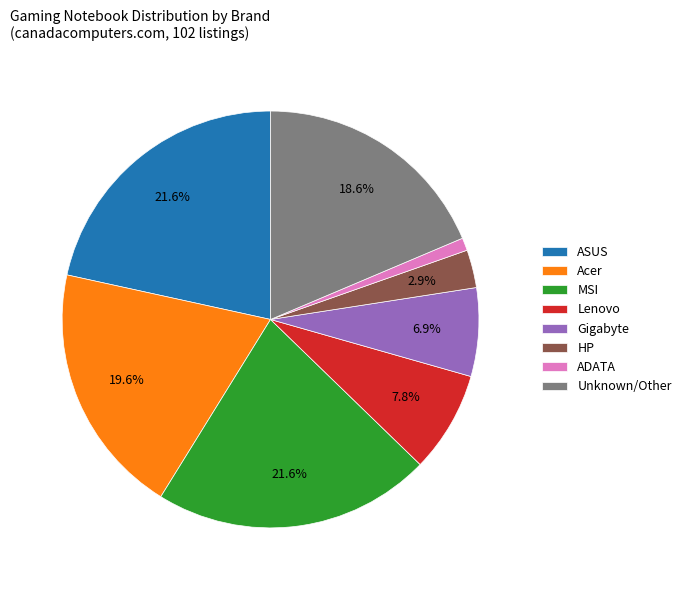

How many slices are in this pie chart?

8